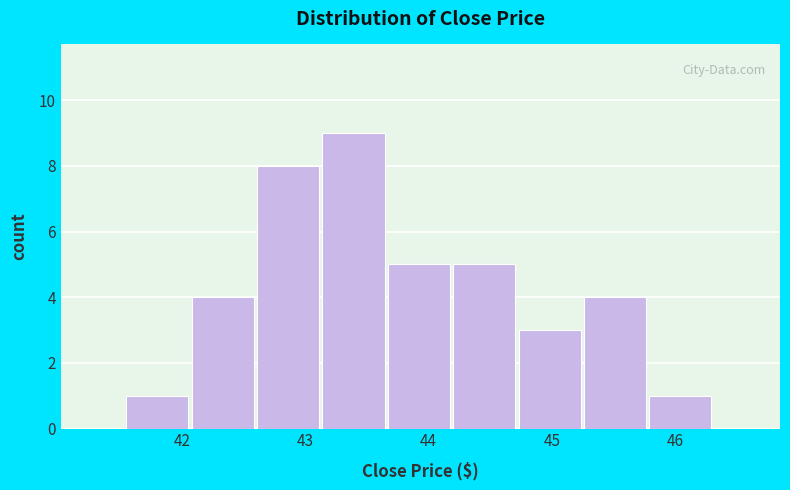

Which range on the x-axis has the tallest bar?

43.1 to 43.7